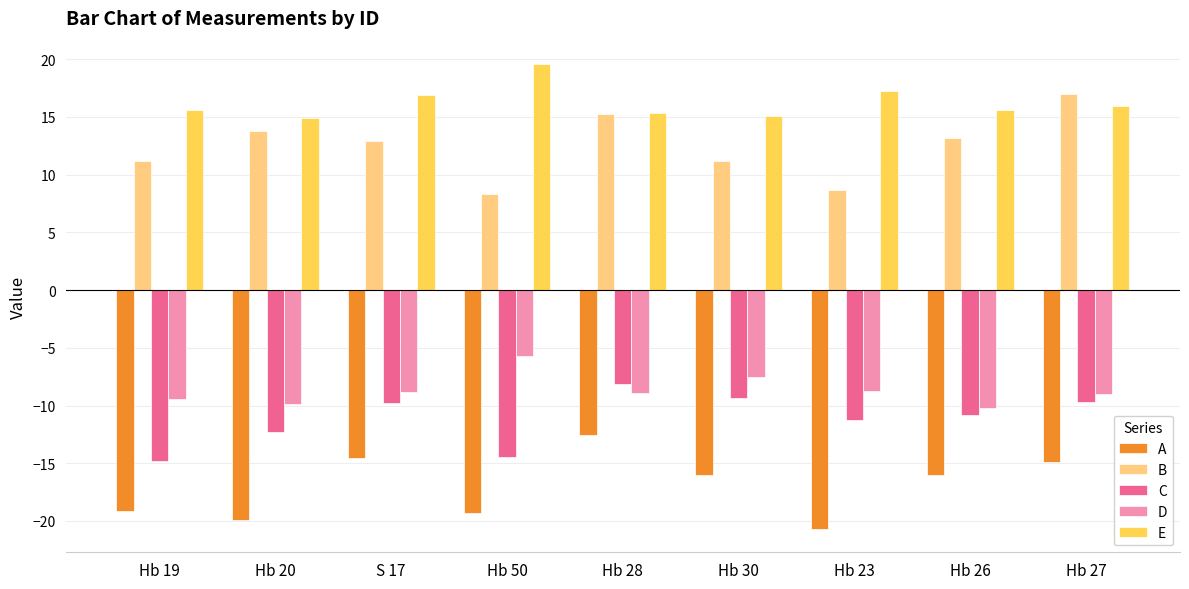

What is the lowest value of the B series?

8.3